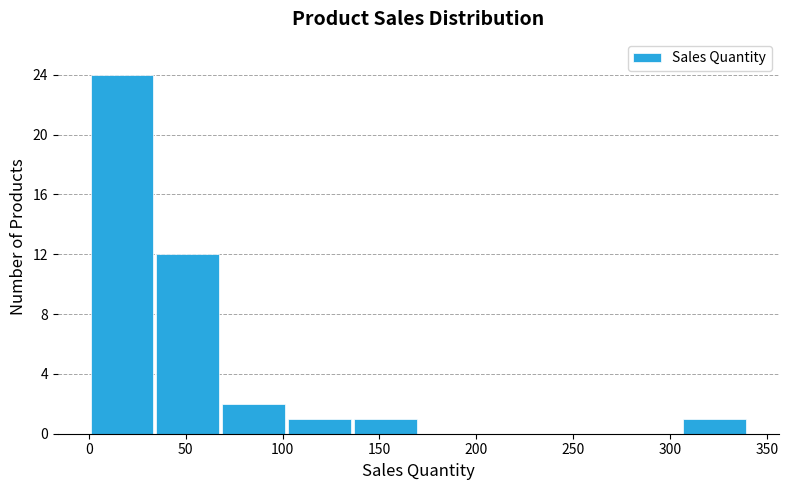

How tall is the bar that spans 0 to 34 on the x-axis? Neither the bar edges nor the heights are printed on the chart, so give them approximately, as read against the axes.

24